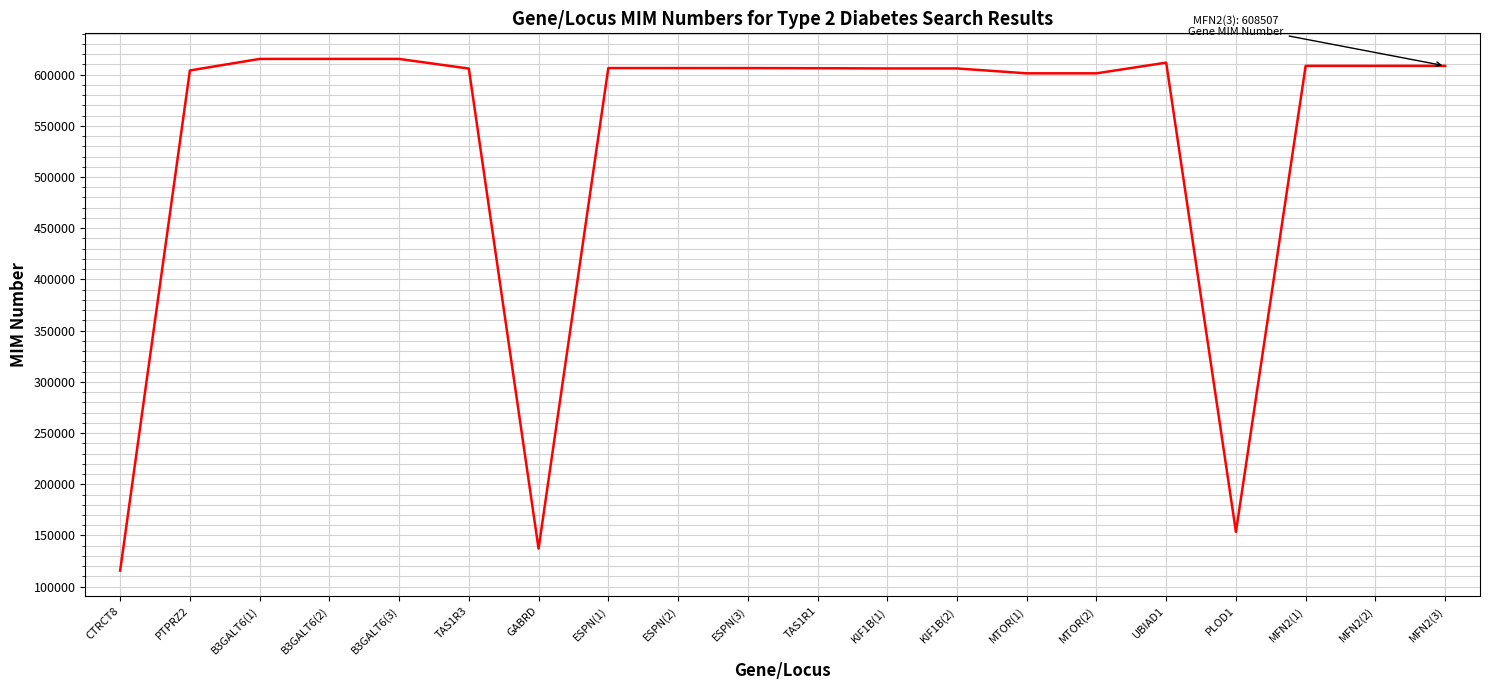

What is the difference between the maximum and minimum values?

499626